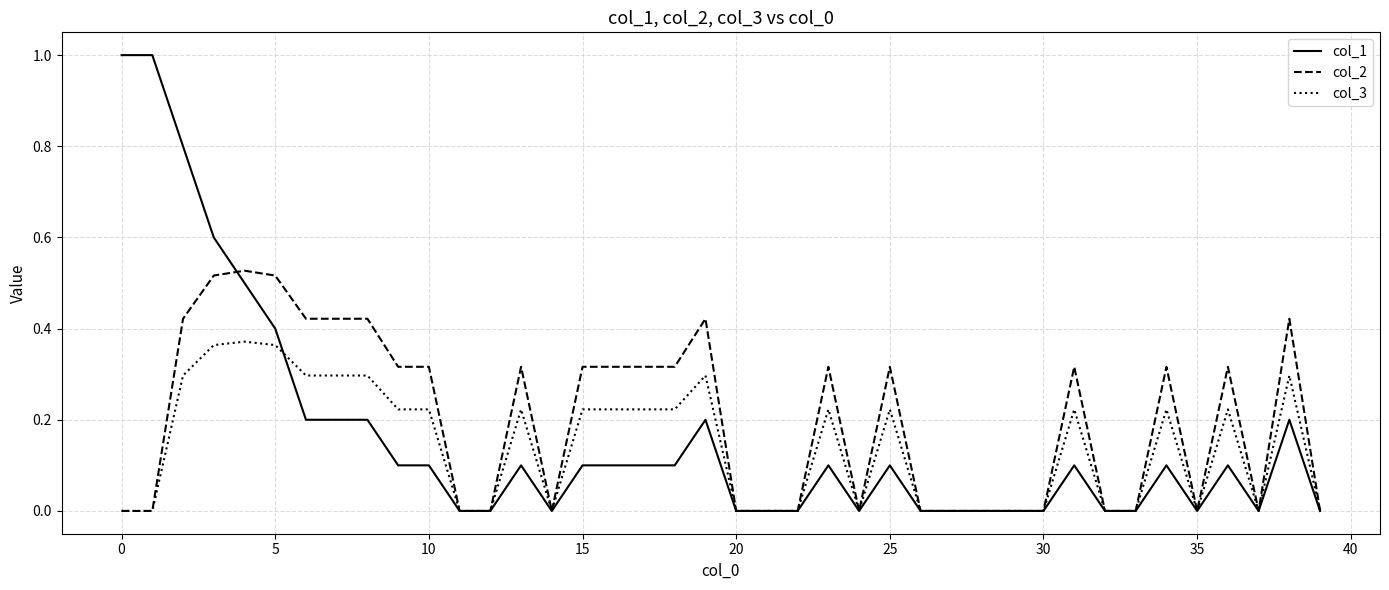

Rank the series by their maximum value, from lowest to highest.

col_3, col_2, col_1